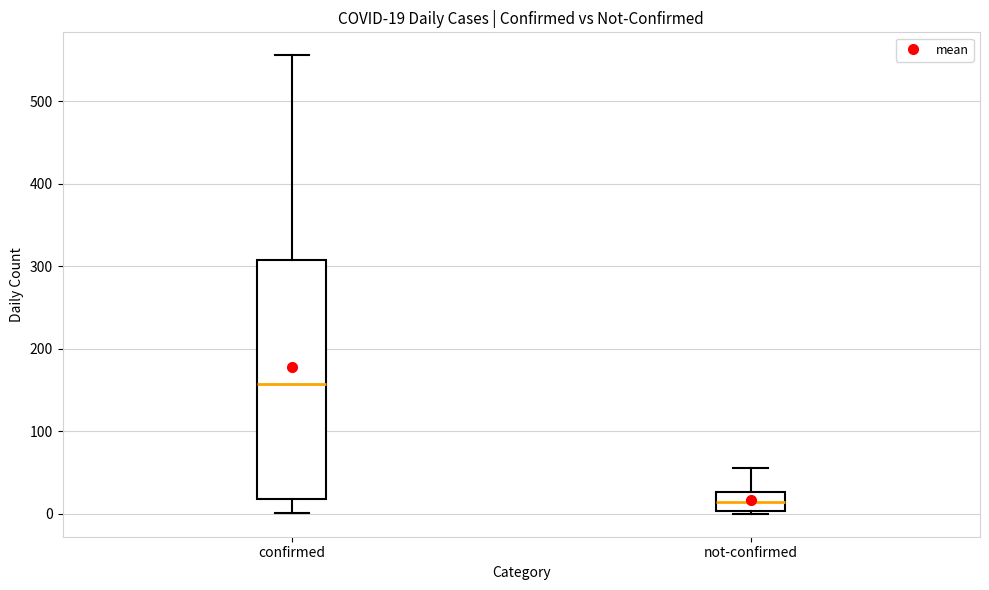

Which box is the tallest, from its lower edge to its upper edge?

confirmed